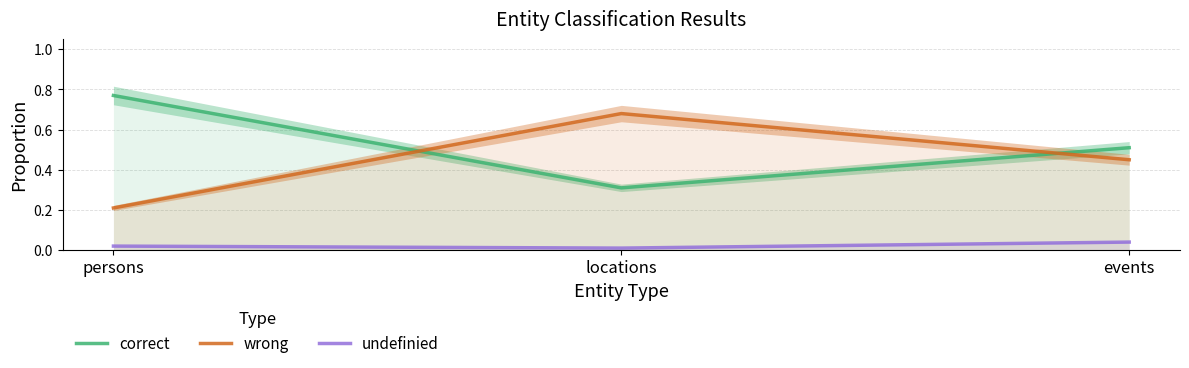

The undefinied series shows 0.0 at events. True or false?

True